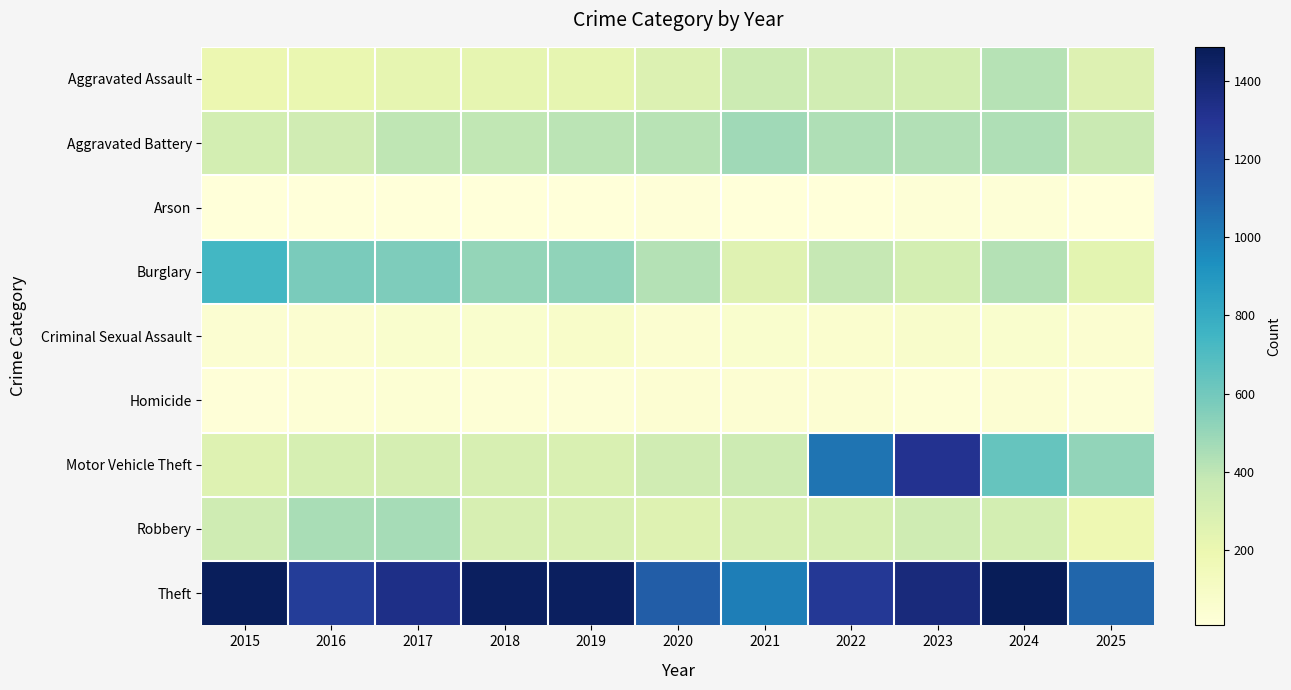

Reading left to right, list all the values displayed in this chart.

Aggravated Assault: 2015=194	2016=206	2017=225	2018=225	2019=223	2020=273	2021=352	2022=327	2023=318	2024=422	2025=268
Aggravated Battery: 2015=316	2016=336	2017=400	2018=389	2019=407	2020=415	2021=479	2022=439	2023=431	2024=438	2025=365
Arson: 2015=9	2016=7	2017=10	2018=7	2019=12	2020=17	2021=12	2022=12	2023=19	2024=20	2025=11
Burglary: 2015=738	2016=576	2017=562	2018=506	2019=517	2020=425	2021=261	2022=379	2023=316	2024=426	2025=242
Criminal Sexual Assault: 2015=46	2016=50	2017=62	2018=60	2019=77	2020=48	2021=62	2022=55	2023=73	2024=61	2025=52
Homicide: 2015=15	2016=26	2017=33	2018=25	2019=22	2020=41	2021=38	2022=38	2023=28	2024=36	2025=20
Motor Vehicle Theft: 2015=263	2016=304	2017=312	2018=298	2019=290	2020=333	2021=348	2022=1031	2023=1310	2024=635	2025=512
Robbery: 2015=337	2016=454	2017=460	2018=301	2019=287	2020=263	2021=300	2022=304	2023=340	2024=315	2025=186
Theft: 2015=1474	2016=1259	2017=1339	2018=1461	2019=1459	2020=1120	2021=998	2022=1279	2023=1373	2024=1487	2025=1083